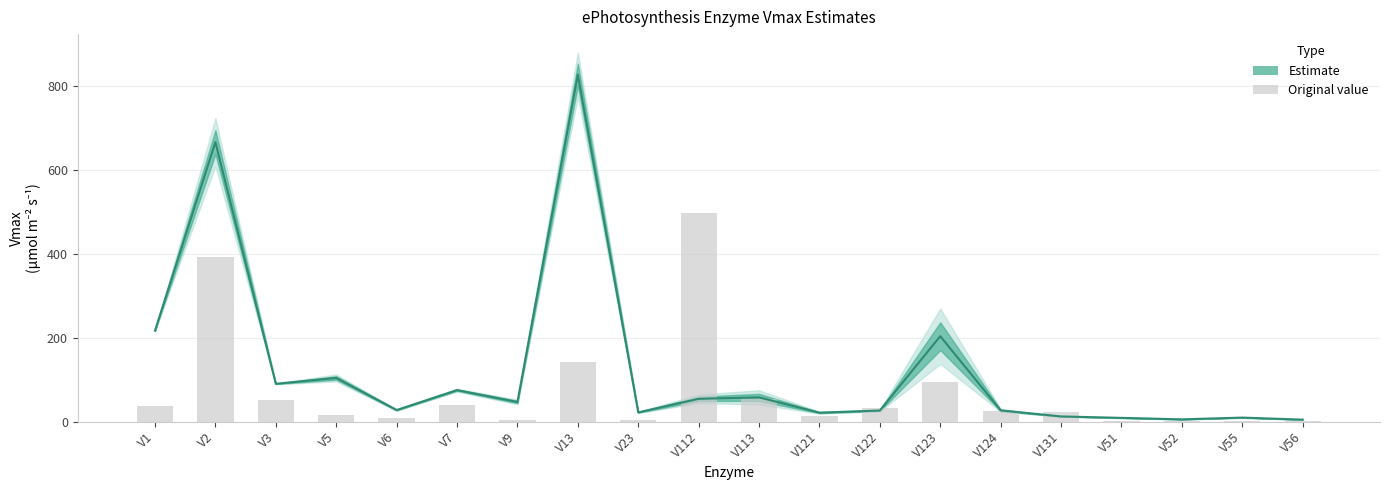

Rank the categories by value from lowest to highest.

V56, V52, V51, V55, V131, V121, V23, V122, V124, V6, V9, V112, V113, V7, V3, V5, V123, V1, V2, V13